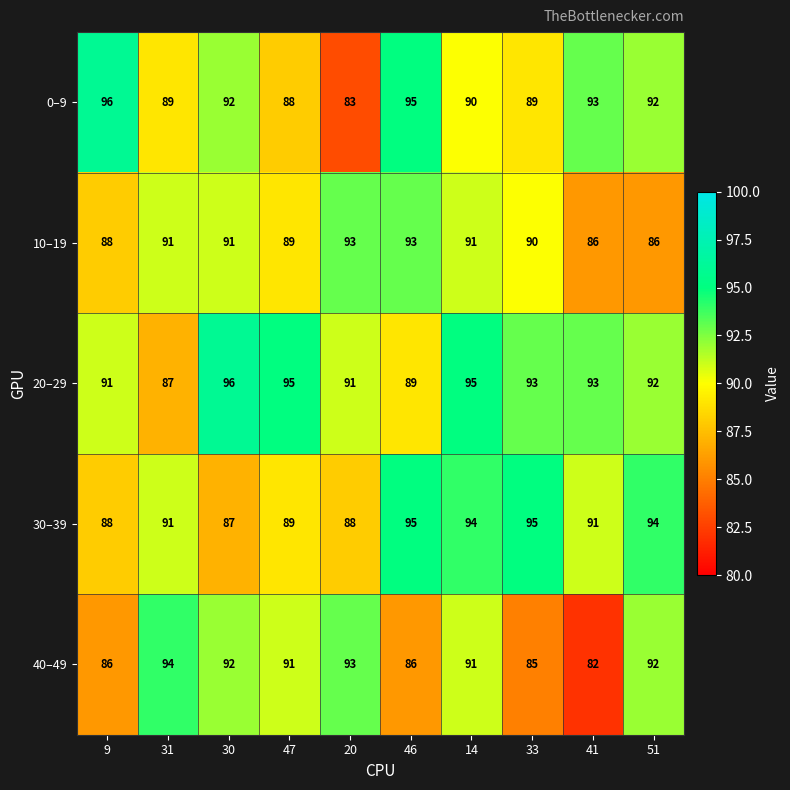

Which series changed the most between 9 and 47?

0–9